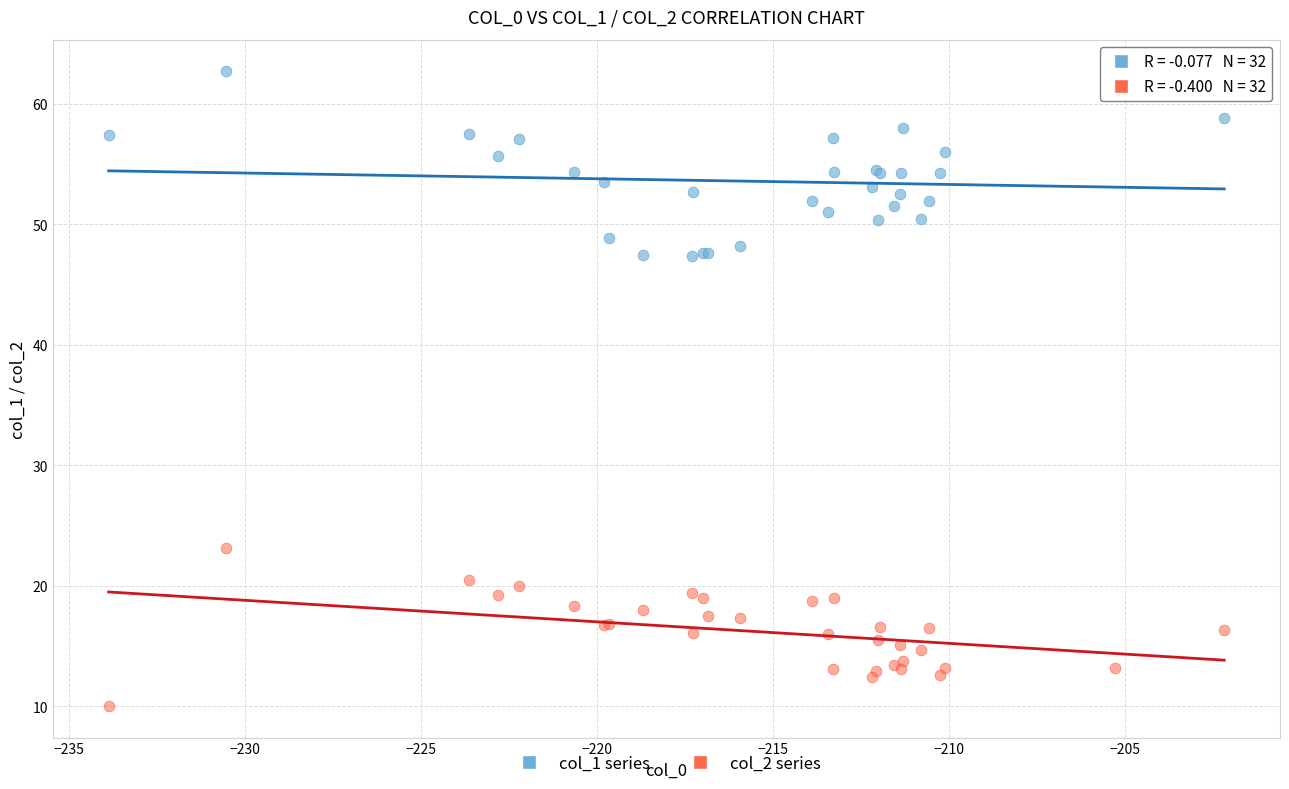

Which series contains the highest Y value?

col_1 series